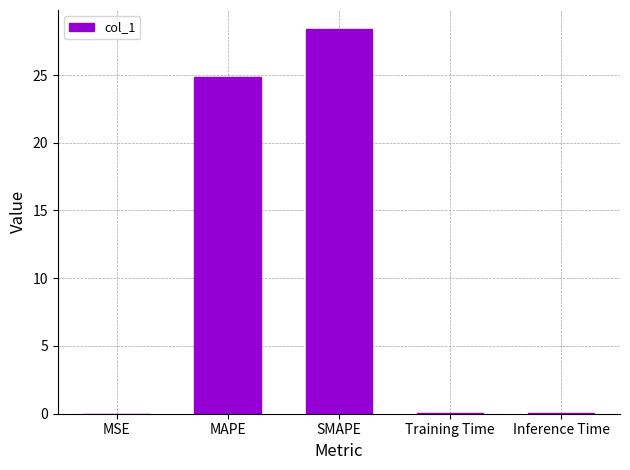

How many series are shown in this chart?

1